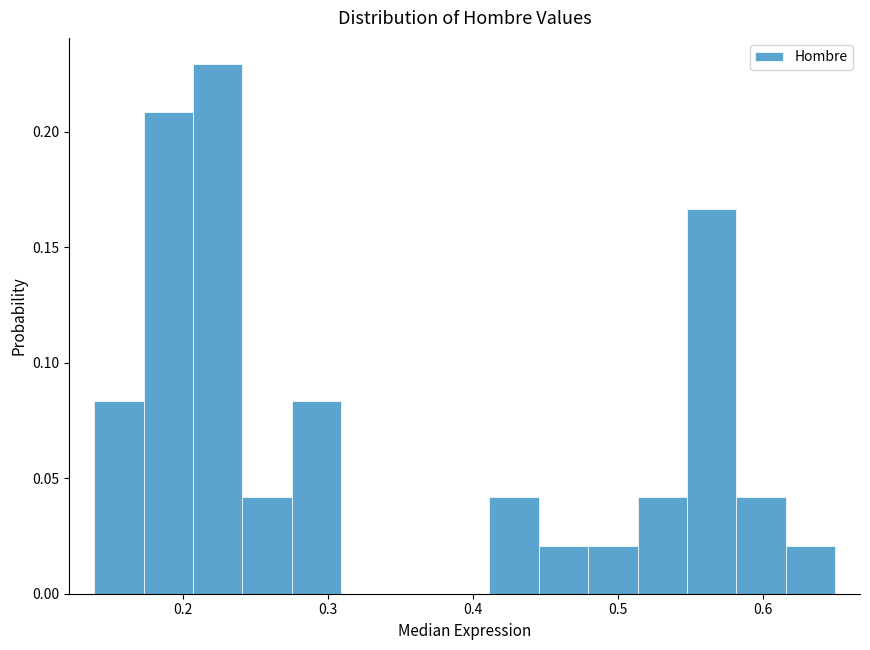

Read against the x-axis, roughly where is the centre of the tallest bar?

0.22